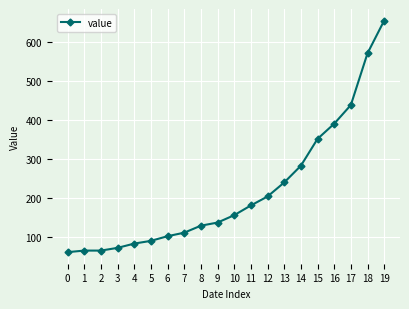

Is it true that the value at 14 is 108?

False